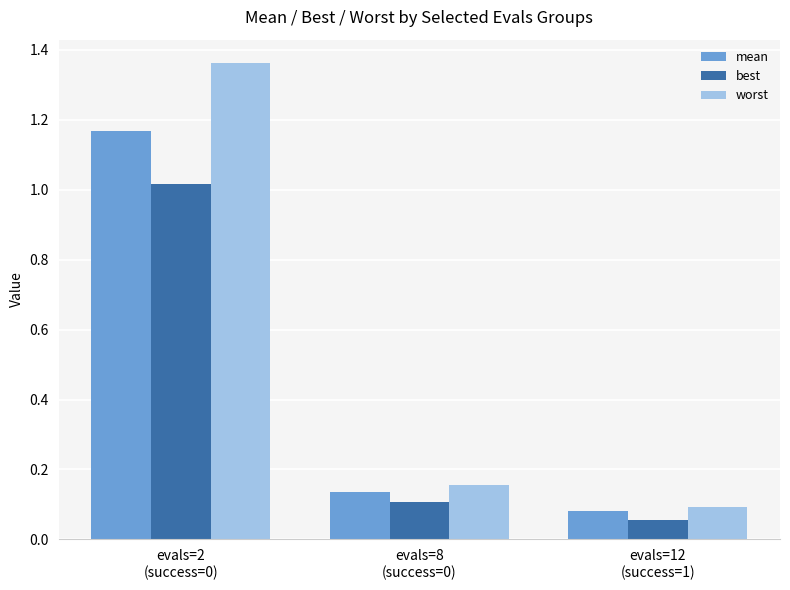

Are the bars grouped side by side (vs. stacked)?

Yes